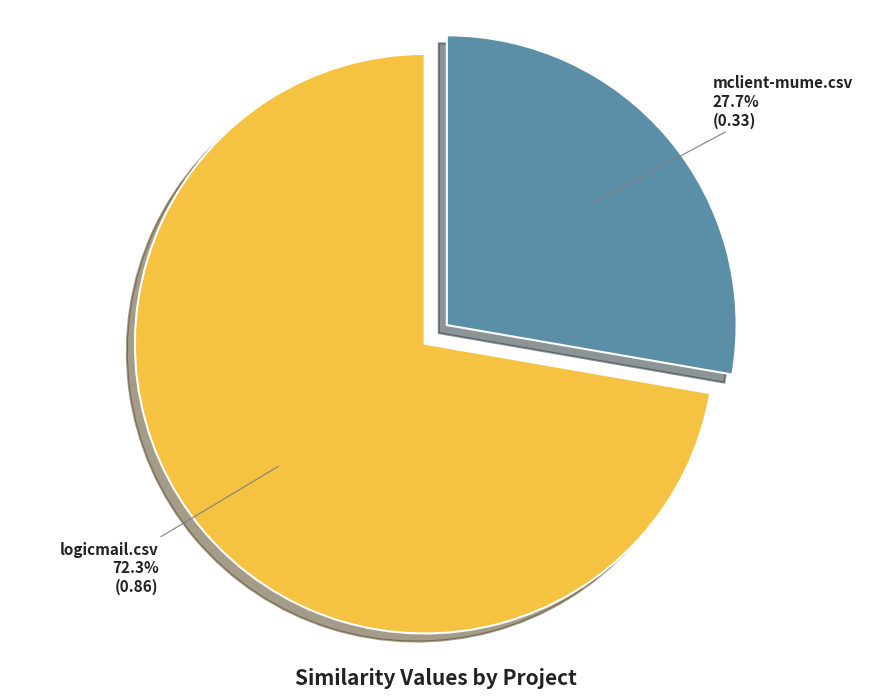

Is the sum of logicmail.csv and mclient-mume.csv greater than half?

Yes